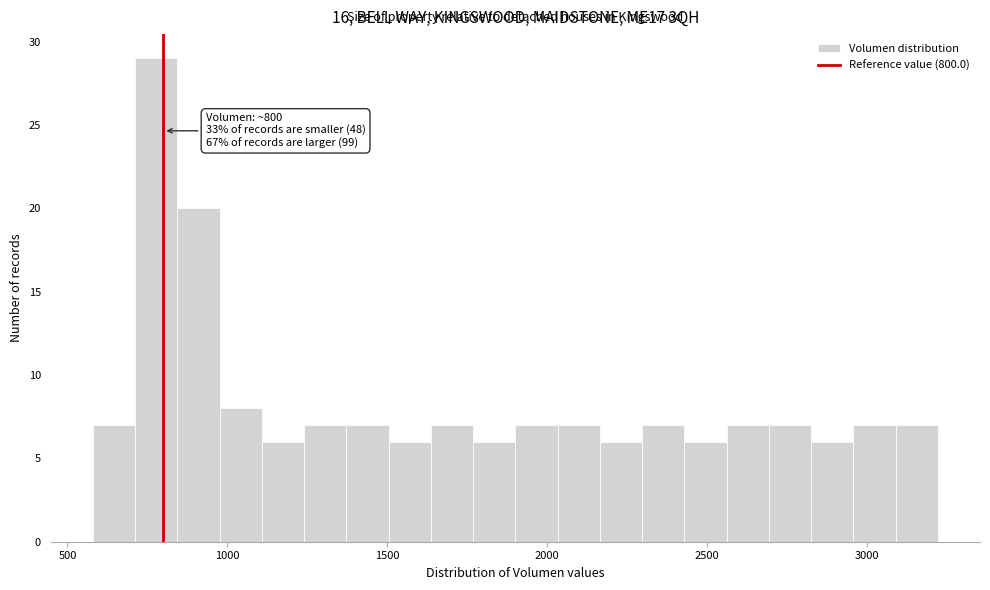

Read against the x-axis, roughly where is the centre of the tallest bar?

800